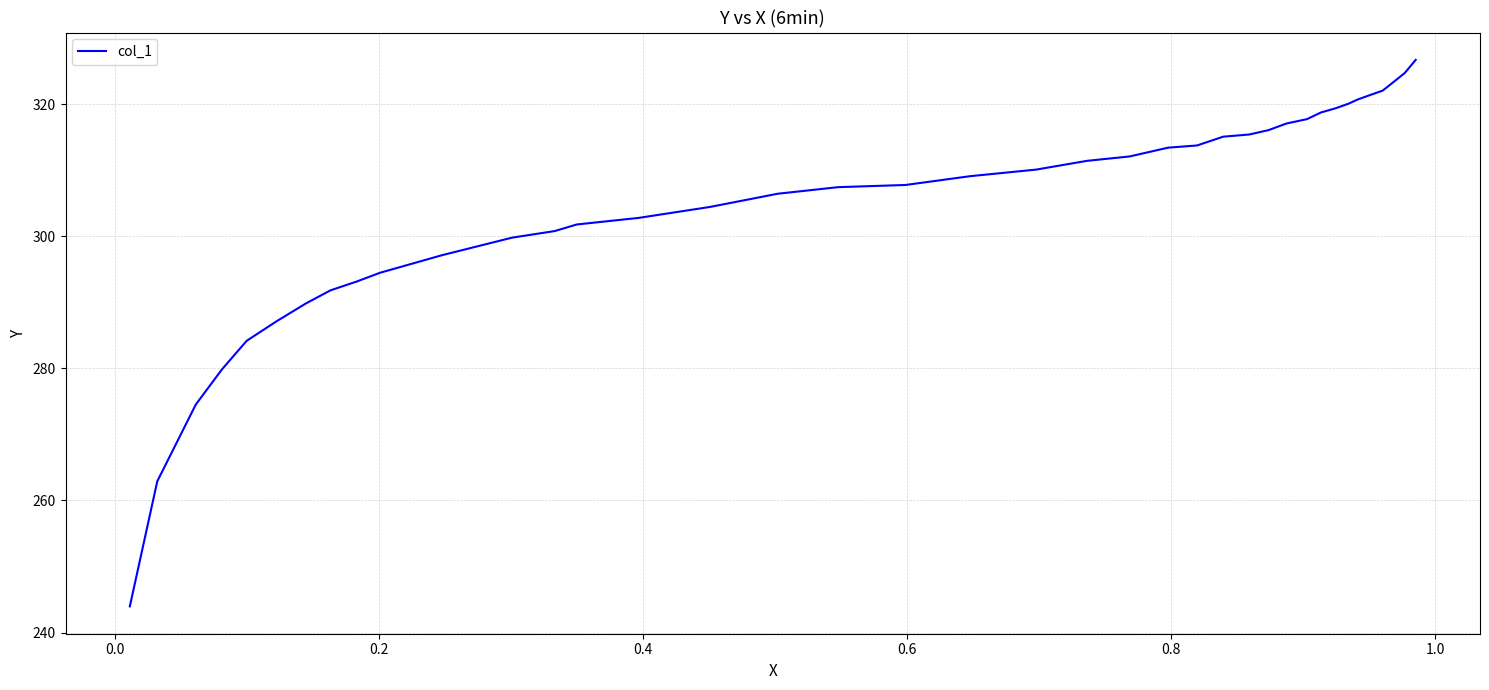

Does the chart display data point markers on the line(s)?

No